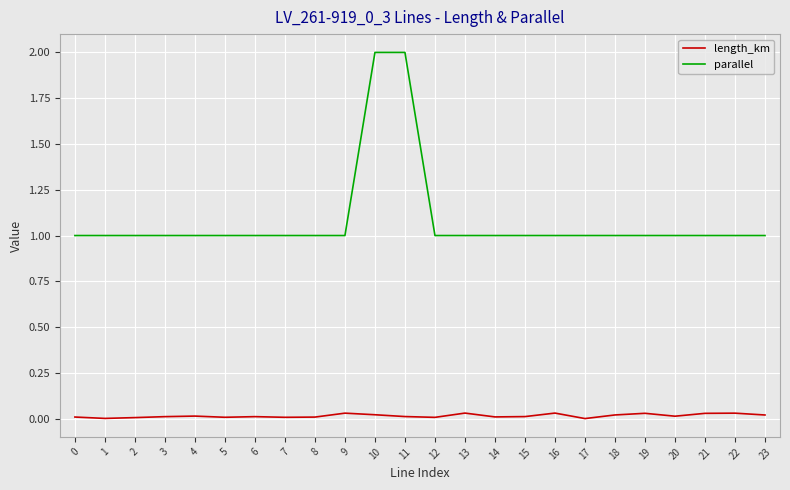

True or false: length_km has a value of 0.0 at 23.

True